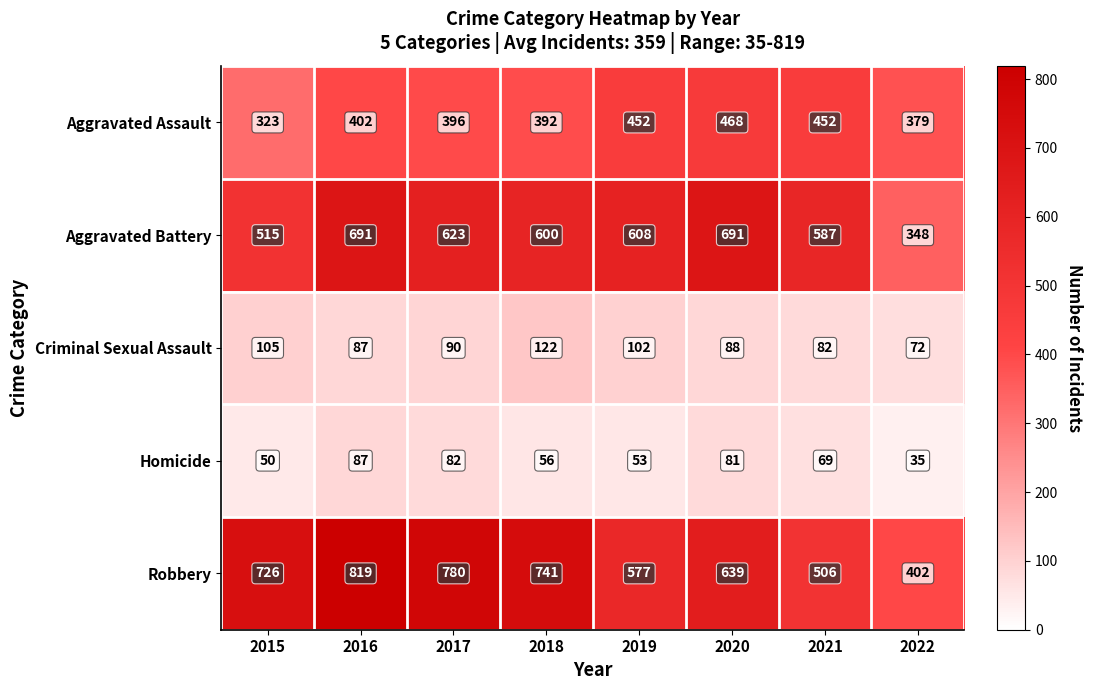

At how many categories does at least one series exceed 794?

1